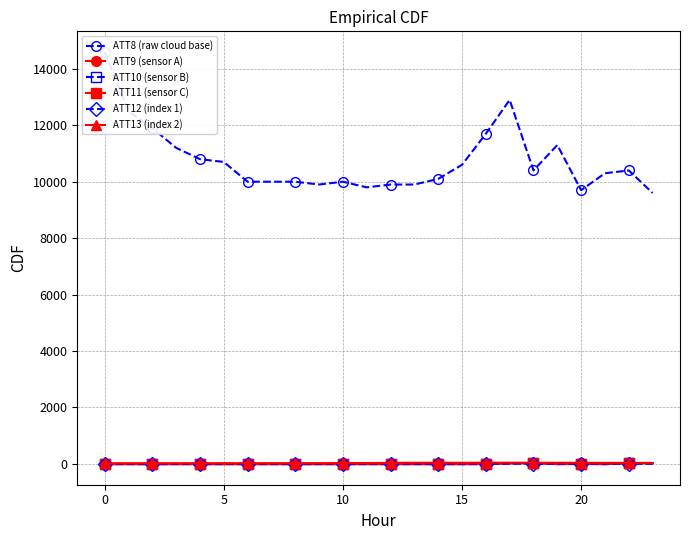

Reading left to right, what are all the values shown in this chart?

ATT8 (raw cloud base): 14600.0	12500.0	11900.0	11200.0	10800.0	10700.0	10000.0	10000.0	10000.0	9900.0	10000.0	9800.0	9900.0	9900.0	10100.0	10600.0	11700.0	12900.0	10400.0	11300.0	9700.0	10300.0	10400.0	9600.0
ATT9 (sensor A): -10.0	-10.0	-10.0	-10.0	-10.0	-10.0	-10.0	-10.0	-10.0	-10.0	-10.0	-10.0	-10.0	-10.0	-10.0	-10.0	-10.0	19.4	31.1	-10.0	20.8	-10.0	22.9	26.7
ATT10 (sensor B): -10.0	-10.0	-10.0	-10.0	-10.0	-10.0	-10.0	-10.0	-10.0	-10.0	-10.0	-10.0	-10.0	-10.0	-10.0	-10.0	-10.0	21.9	23.6	-10.0	3.3	-10.0	20.1	18.6
ATT11 (sensor C): -10.0	-10.0	-10.0	-10.0	-10.0	-10.0	-10.0	-10.0	-10.0	-10.0	-10.0	-10.0	-10.0	-10.0	-10.0	-10.0	-4.0	16.1	20.9	-10.0	-10.0	-10.0	17.9	15.9
ATT12 (index 1): 3.0	3.0	3.4	4.3	4.3	4.3	3.5	3.8	3.7	3.7	2.7	2.9	2.8	3.1	3.9	7.0	8.8	8.1	9.7	6.4	5.6	8.1	9.3	2.5
ATT13 (index 2): 19.7	22.4	22.1	21.3	22.1	23.4	23.3	23.7	23.2	26.2	26.5	29.3	34.1	38.4	39.6	36.6	40.9	41.0	38.9	37.2	36.8	34.3	35.0	33.3